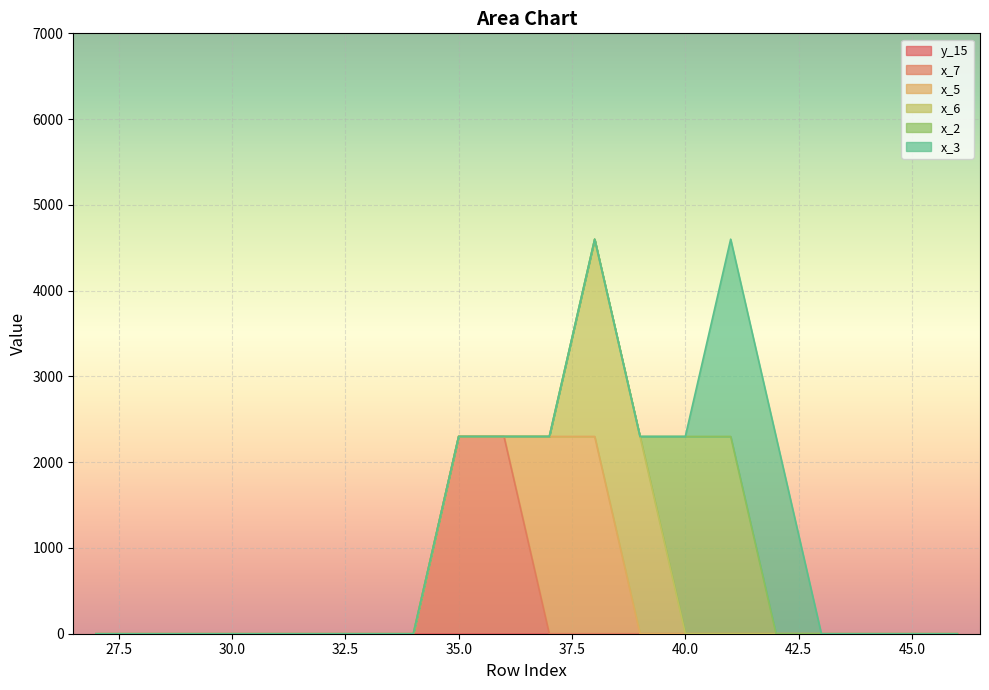

True or false: x_5 has more than 0 interior local peaks.

False